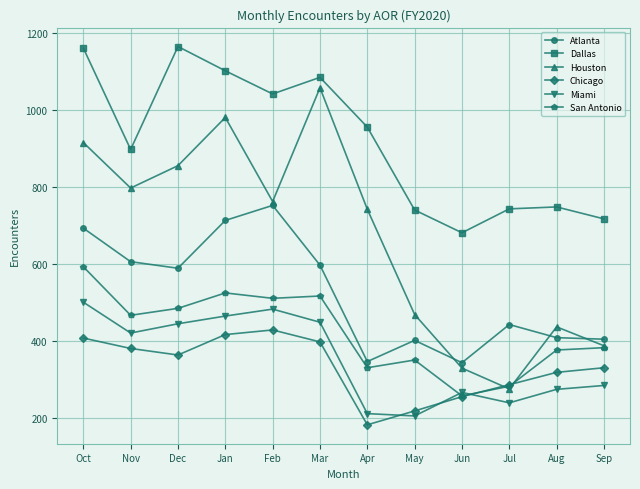

What is the label of the 11th point from the right?

Nov